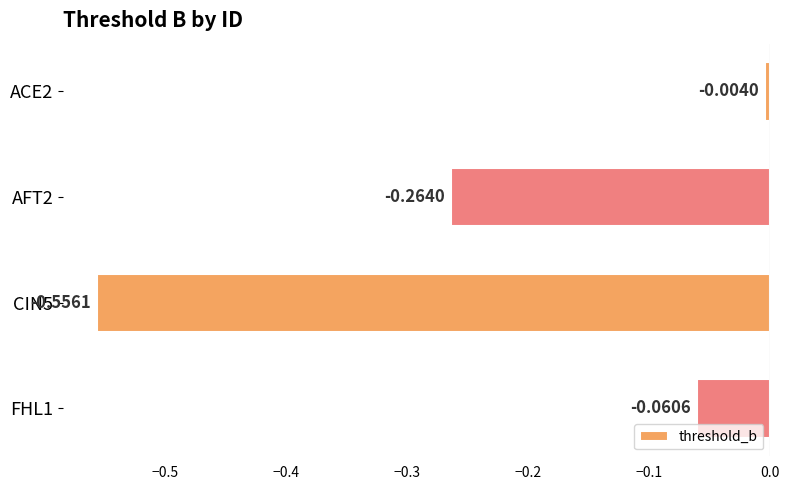

What is the difference between the maximum and minimum values?

0.6